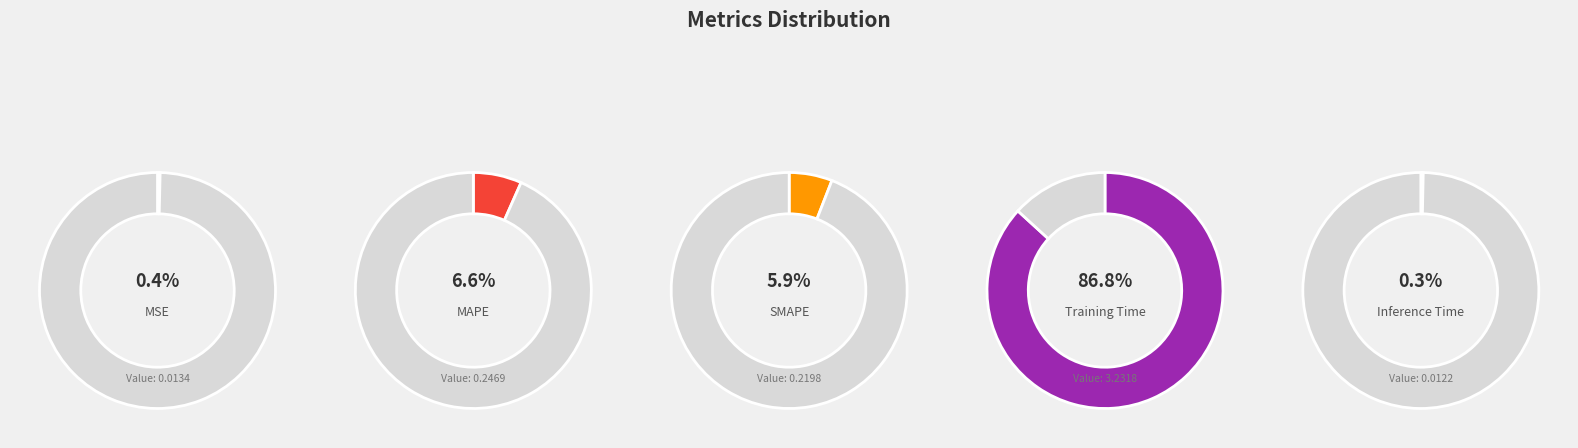

How many segments does this pie chart have?

5